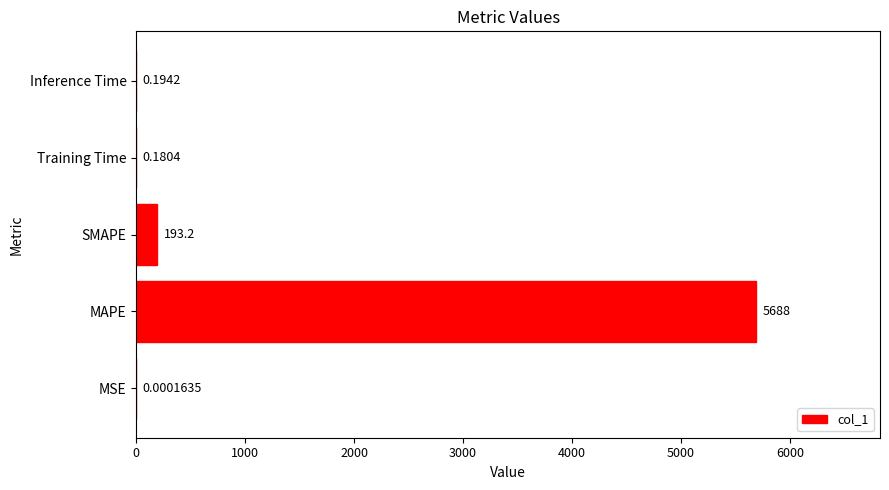

Where is the data nearest to the value 2844?

SMAPE